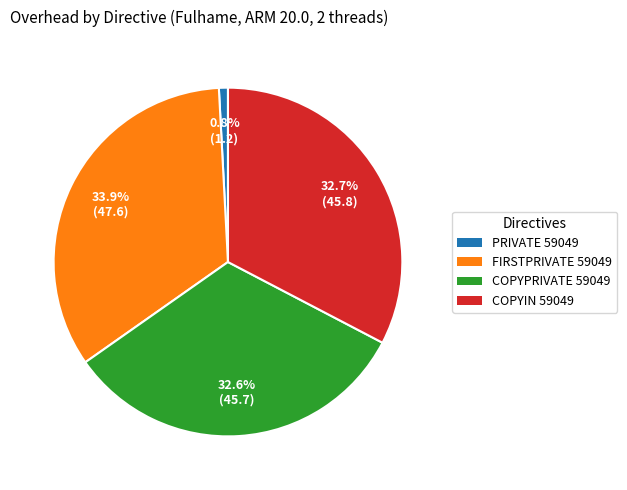

How many segments does this pie chart have?

4